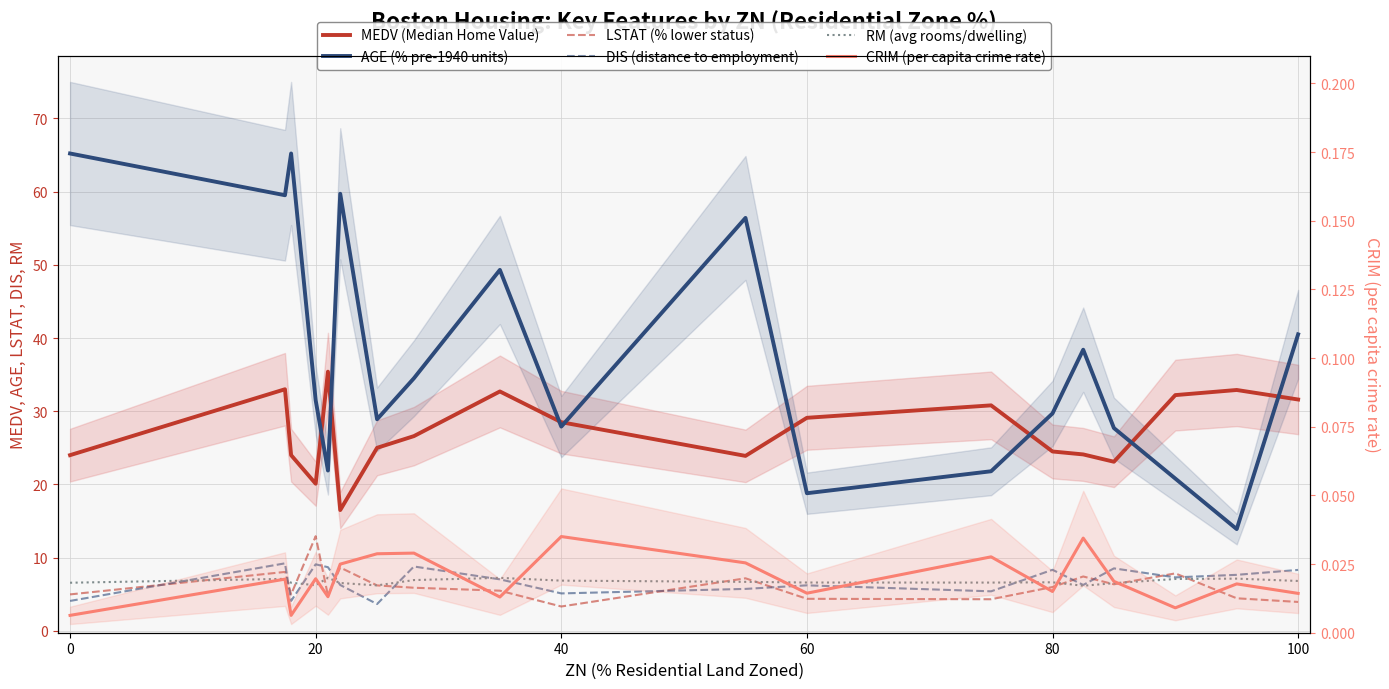

Reading left to right, list all the values displayed in this chart.

MEDV (Median Home Value): 24.0	33.0	24.0	20.1	35.4	16.5	25.0	26.6	32.7	28.5	23.9	29.1	30.8	24.5	24.1	23.1	32.2	32.9	31.6
AGE (% pre-1940 units): 65.2	59.5	65.2	31.5	21.9	59.7	28.9	34.5	49.3	27.9	56.4	18.8	21.8	29.7	38.4	27.7	20.8	13.9	40.5
LSTAT (% lower status): 5.0	8.1	5.0	12.9	4.8	8.7	6.2	5.9	5.5	3.3	7.2	4.4	4.3	6.0	7.4	6.4	7.8	4.5	4.0
DIS (distance to employment): 4.1	9.2	4.1	9.1	8.7	6.3	3.7	8.8	7.0	5.1	5.7	6.2	5.4	8.3	6.3	8.5	7.3	7.7	8.3
RM (avg rooms/dwelling): 6.6	7.1	6.6	6.2	7.2	6.5	6.2	6.9	7.2	6.9	6.7	6.6	6.6	6.6	6.2	6.5	7.1	7.1	6.8
CRIM (per capita crime rate): 0.0	0.0	0.0	0.0	0.0	0.0	0.0	0.0	0.0	0.0	0.0	0.0	0.0	0.0	0.0	0.0	0.0	0.0	0.0